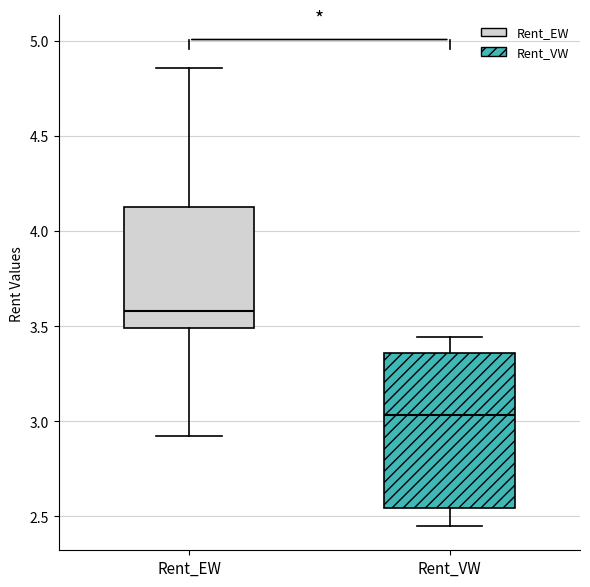

Where does the median line of the box for Rent_VW sit on the y-axis? The values are not printed on the chart, so give them approximately, as read against the axis.

3.05